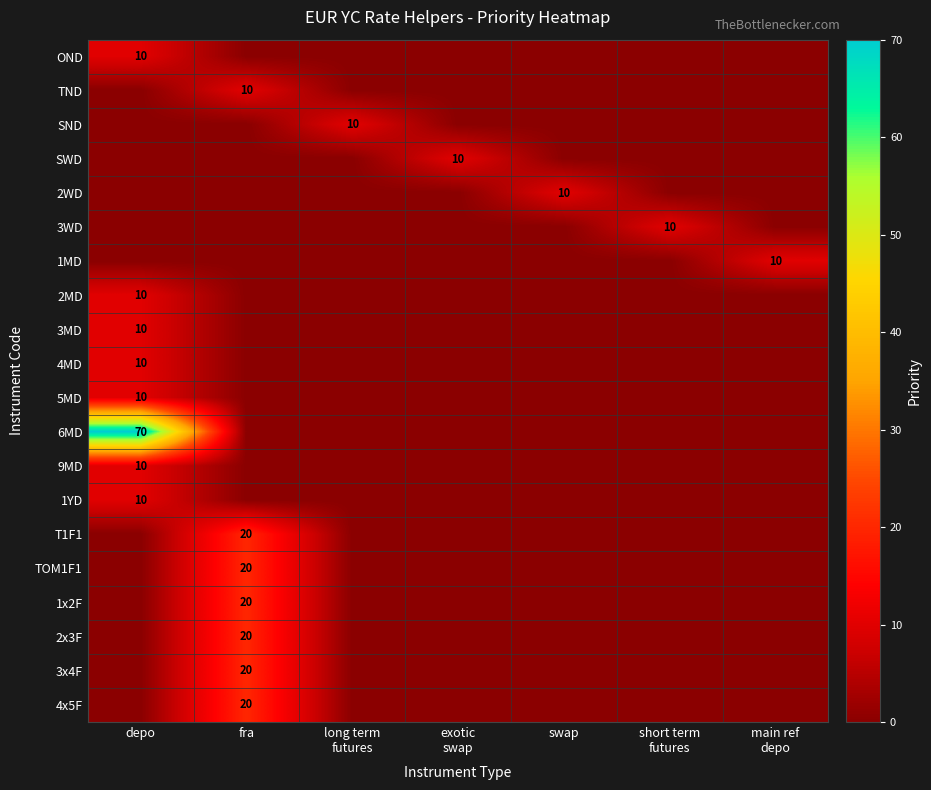

What is the total value across all series at long term
futures?

10